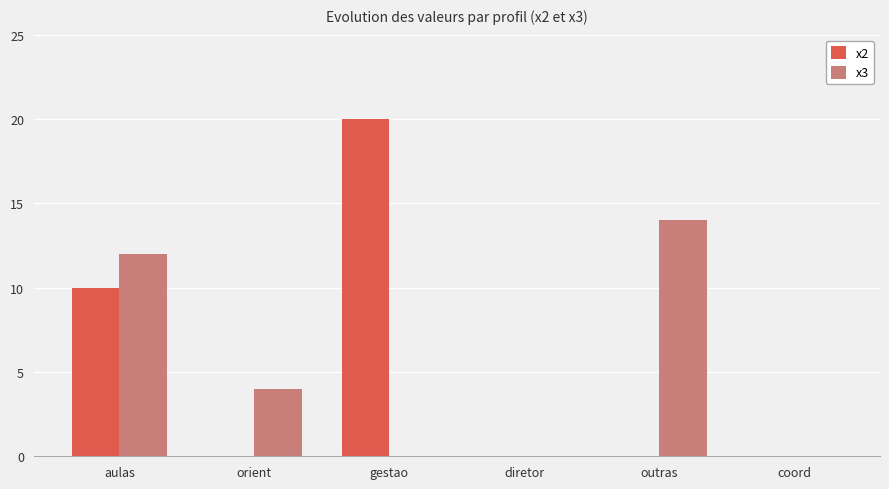

Which category has the highest value across all series?

gestao